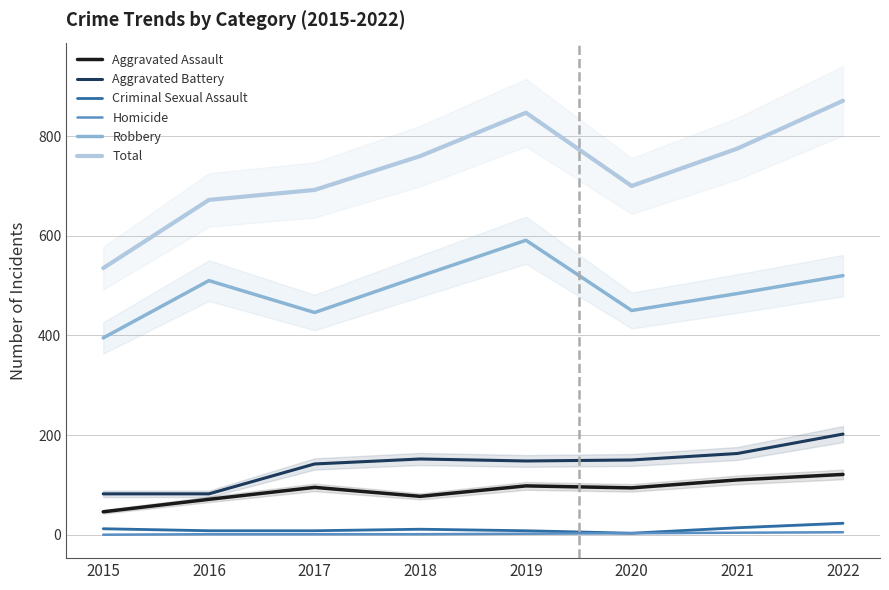

How many distinct data groups are displayed?

6